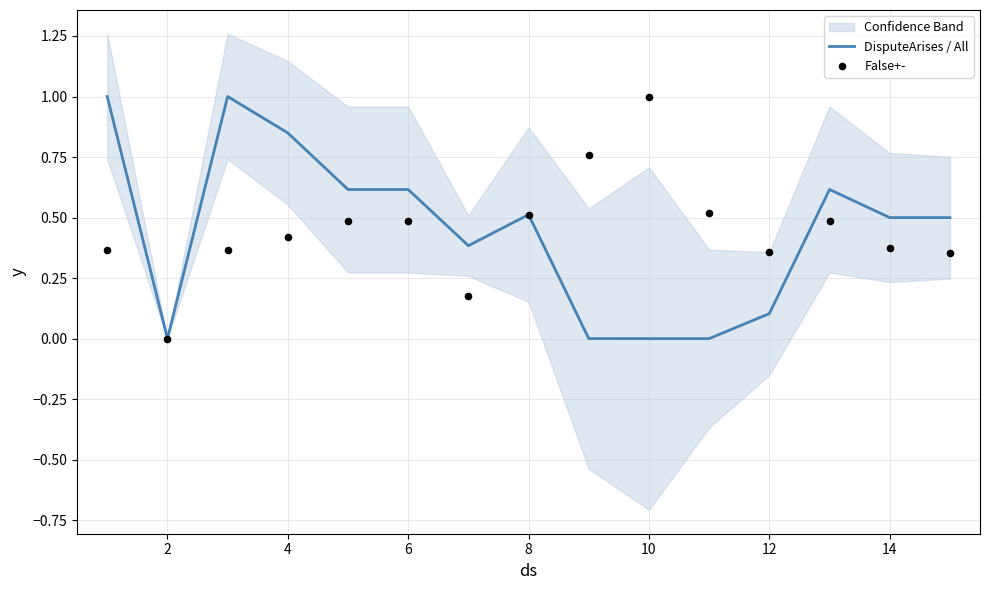

True or false: DisputeArises / All has a value of 0.0 at 10.

True